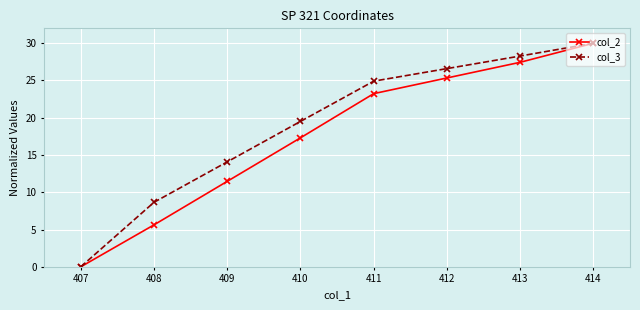

Reading left to right, transcribe all the data shown in this chart.

col_2: 407=0.0	408=5.6	409=11.5	410=17.3	411=23.2	412=25.3	413=27.4	414=30.0
col_3: 407=0.0	408=8.7	409=14.1	410=19.5	411=24.9	412=26.6	413=28.3	414=30.0